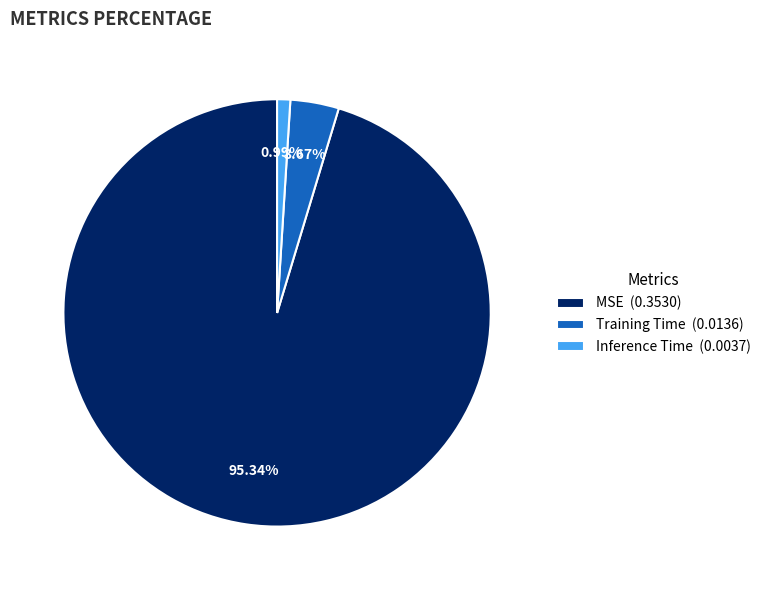

What percentage do MSE and Training Time together represent?

99.0%